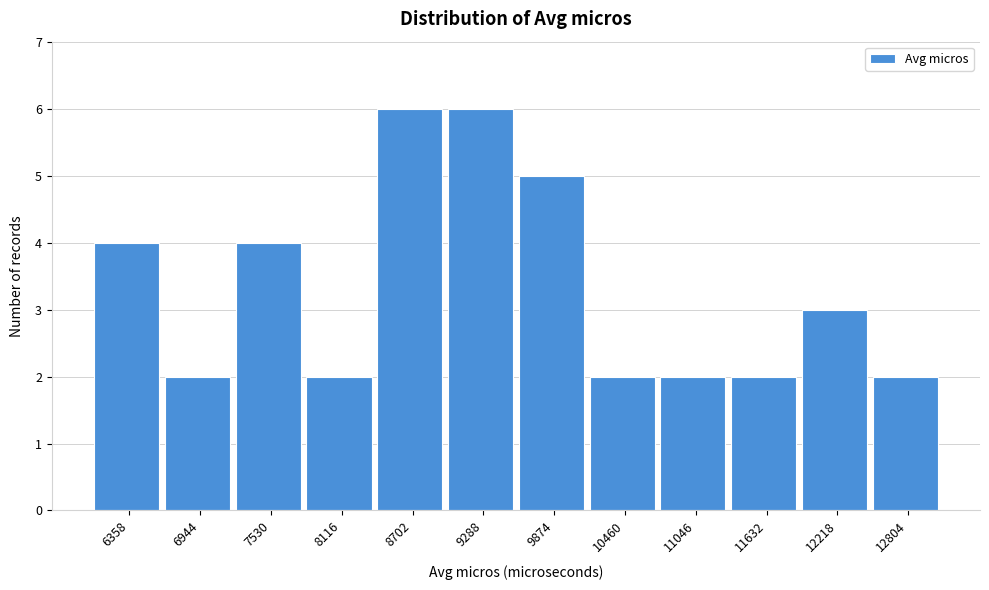

Reading right to left, list all the values displayed in this chart.

12804=2	12218=3	11632=2	11046=2	10460=2	9874=5	9288=6	8702=6	8116=2	7530=4	6944=2	6358=4